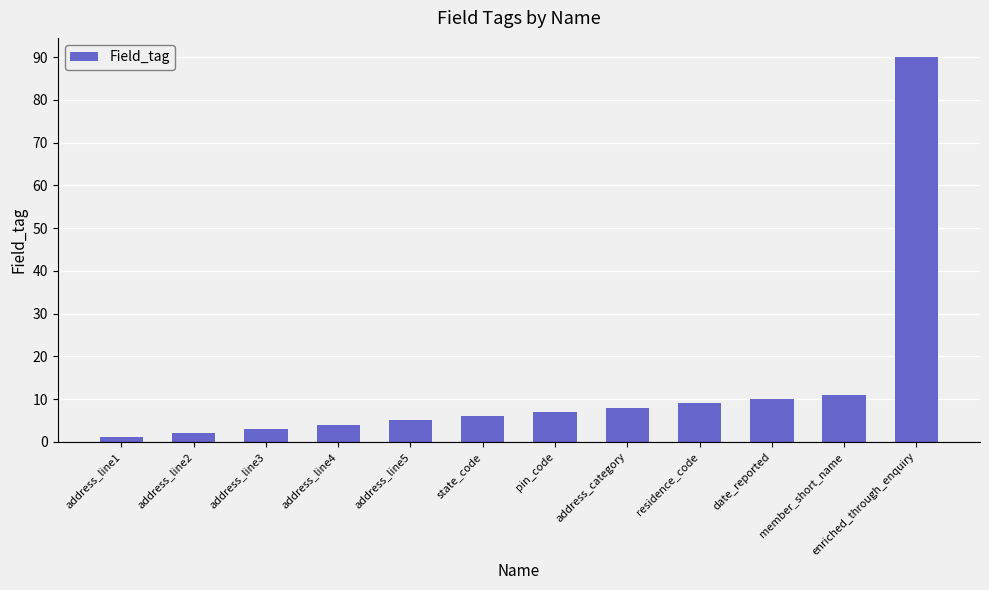

Reading right to left, extract all data points from this chart.

90	11	10	9	8	7	6	5	4	3	2	1